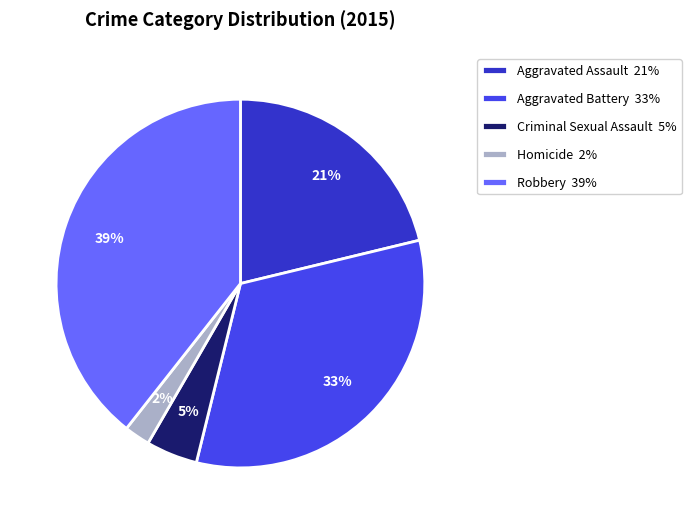

Is it true that Aggravated Assault is 9% of the pie?

False